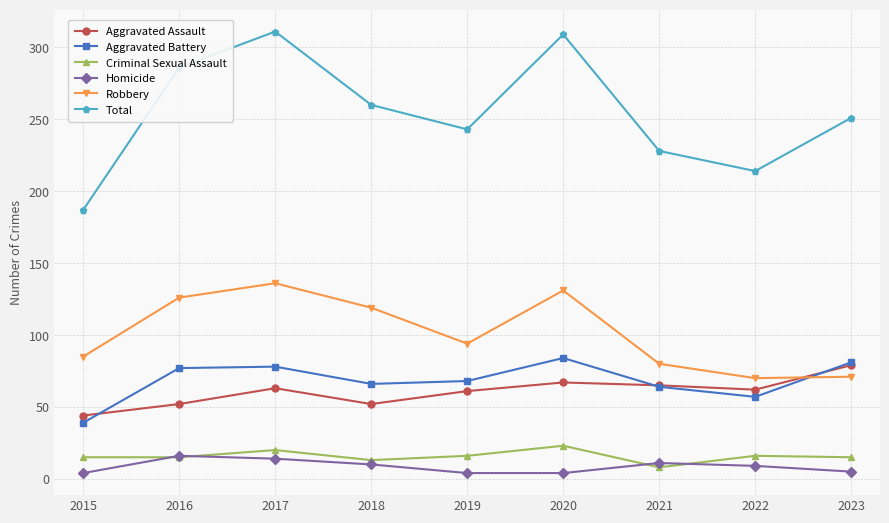

What is the total value across all series at 2020?

618